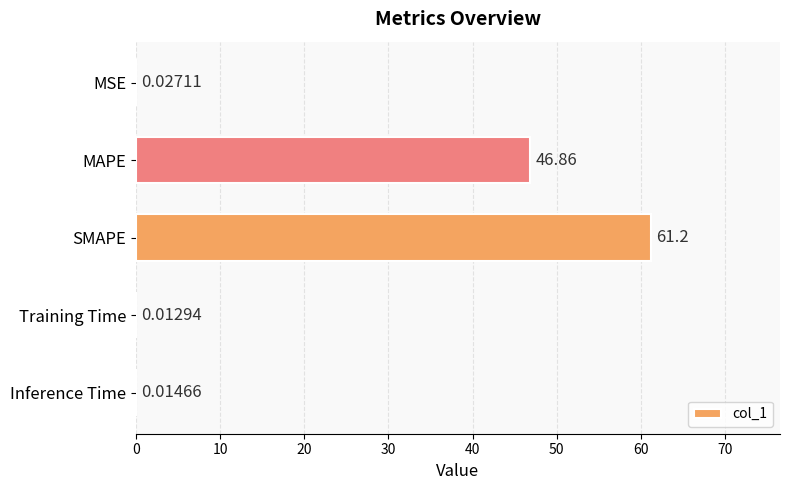

Which category has the highest value across all series?

SMAPE